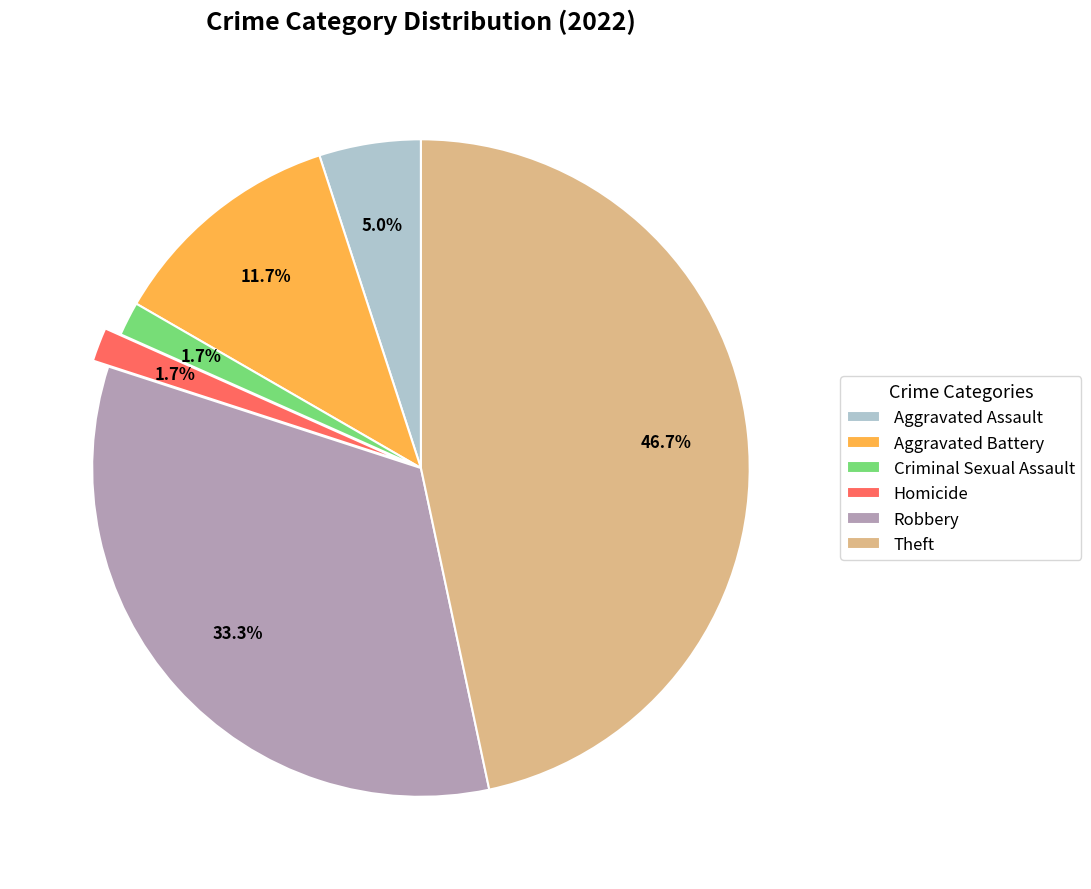

What portion of the pie excludes Robbery?

66.7%